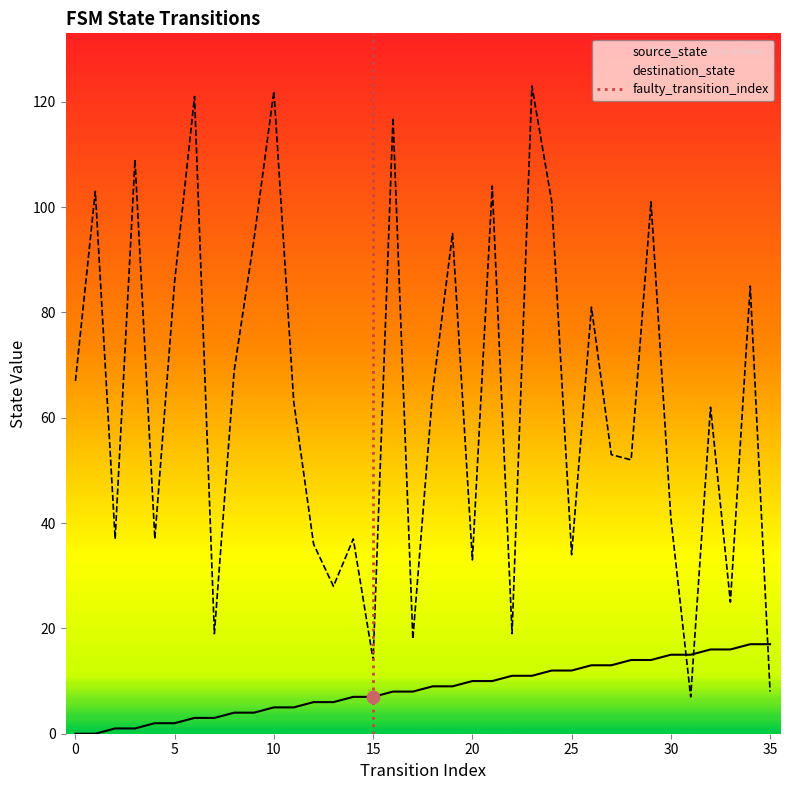

Which series reaches the minimum Y coordinate?

source_state